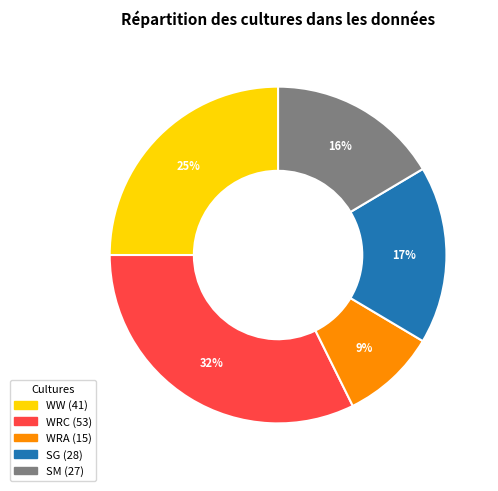

To the nearest percent, what is the difference between the largest and smallest slice percentages?

23%